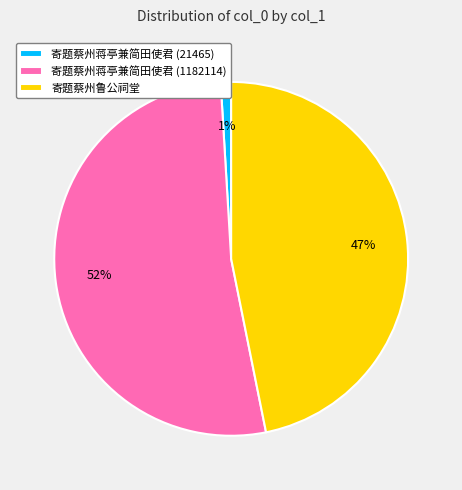

Do 寄题蔡州鲁公祠堂 and 寄题蔡州蒋亭兼简田使君 (1182114) together represent more than half of the pie?

Yes